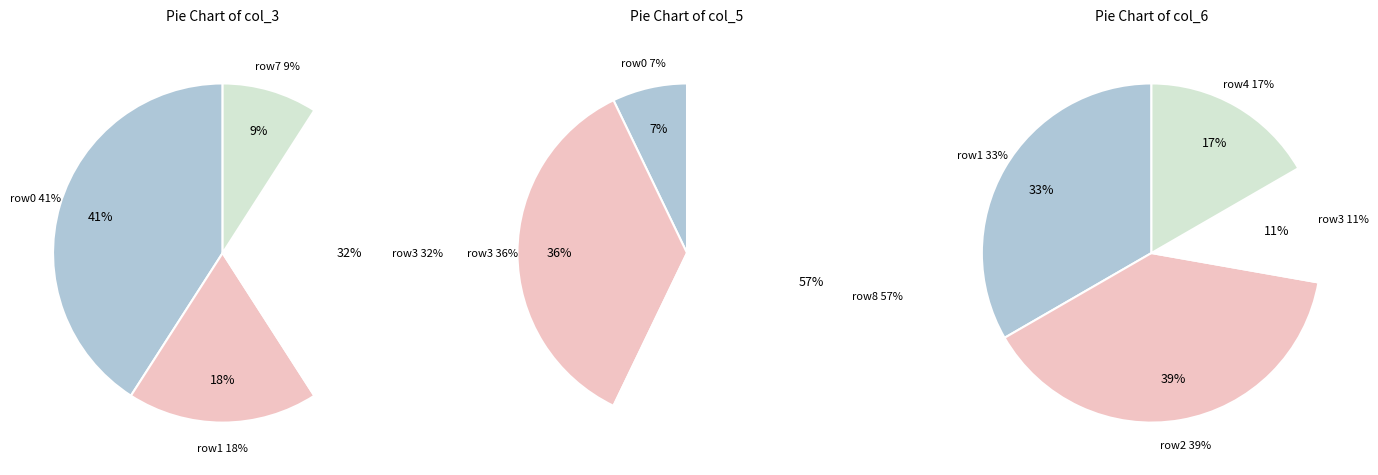

Do 1 and 2 together represent more than half of the pie?

No